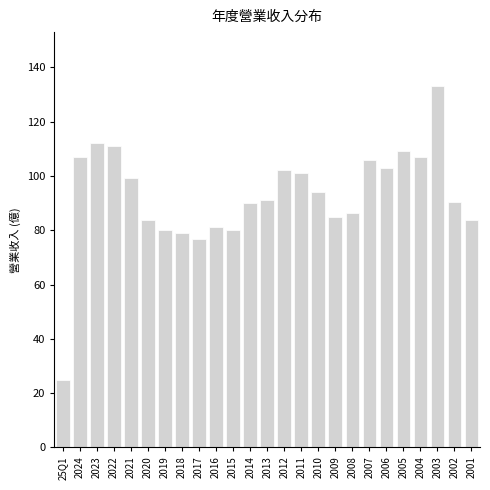

What is the sum of all values?

2316.8